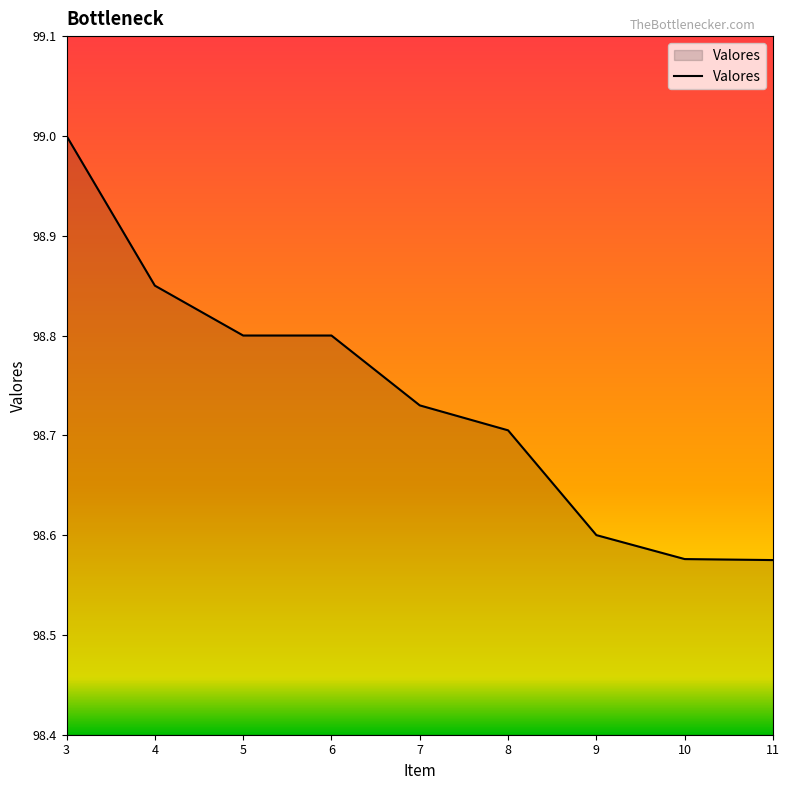

True or false: the data shows 98.6 at 10.

True